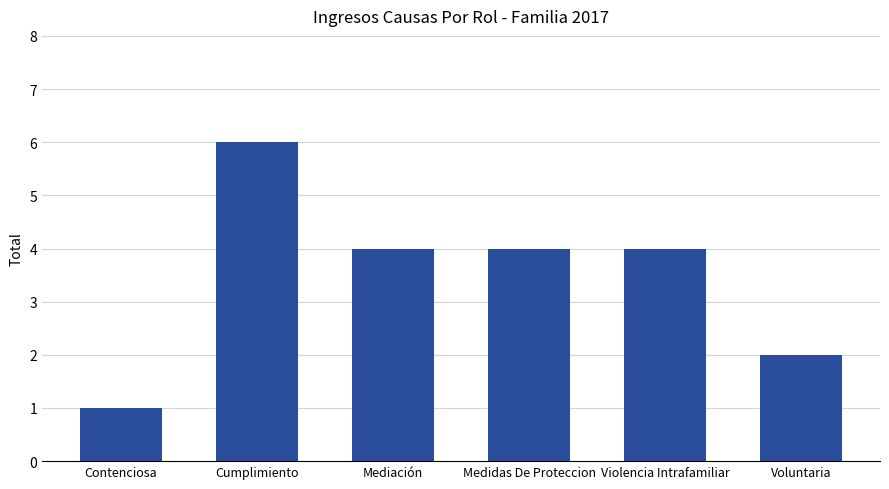

What is the approximate value at Medidas De Proteccion?

4